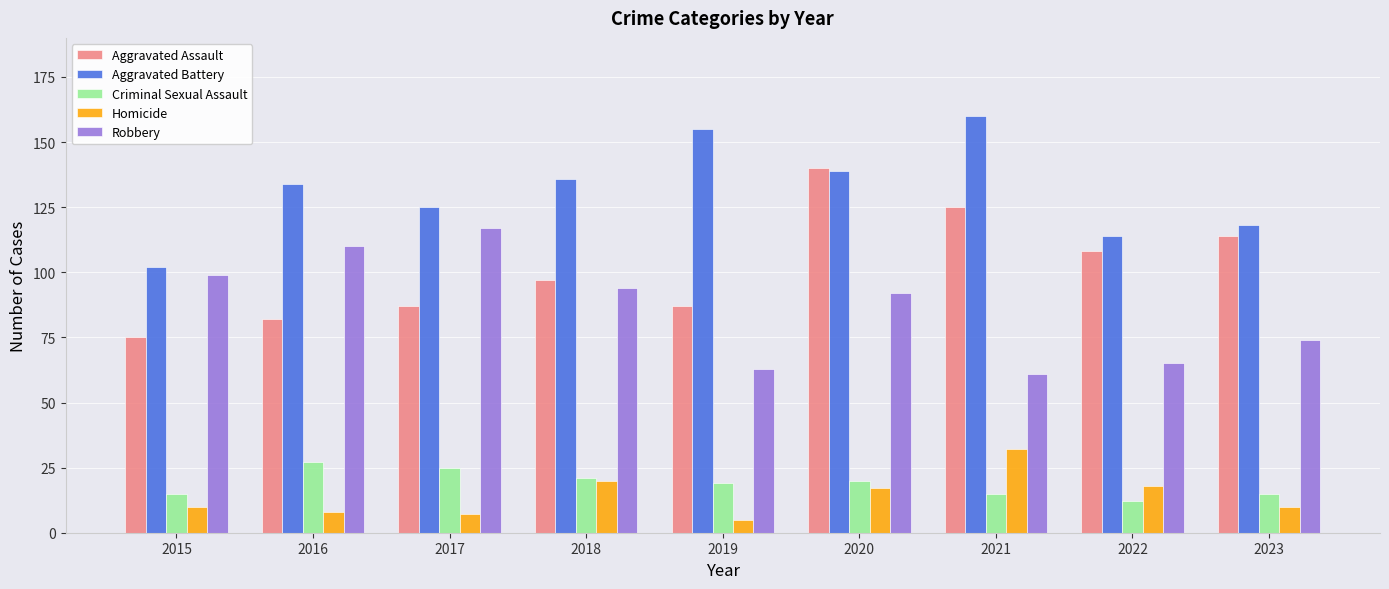

Read the Aggravated Assault value at 2021.

125